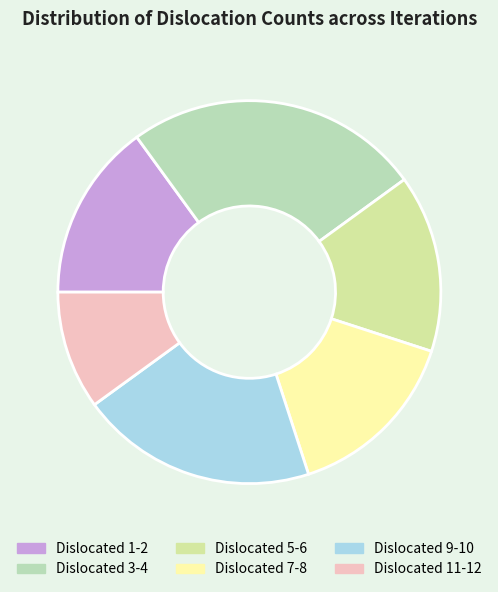

Which slice is the smallest?

Dislocated 11-12